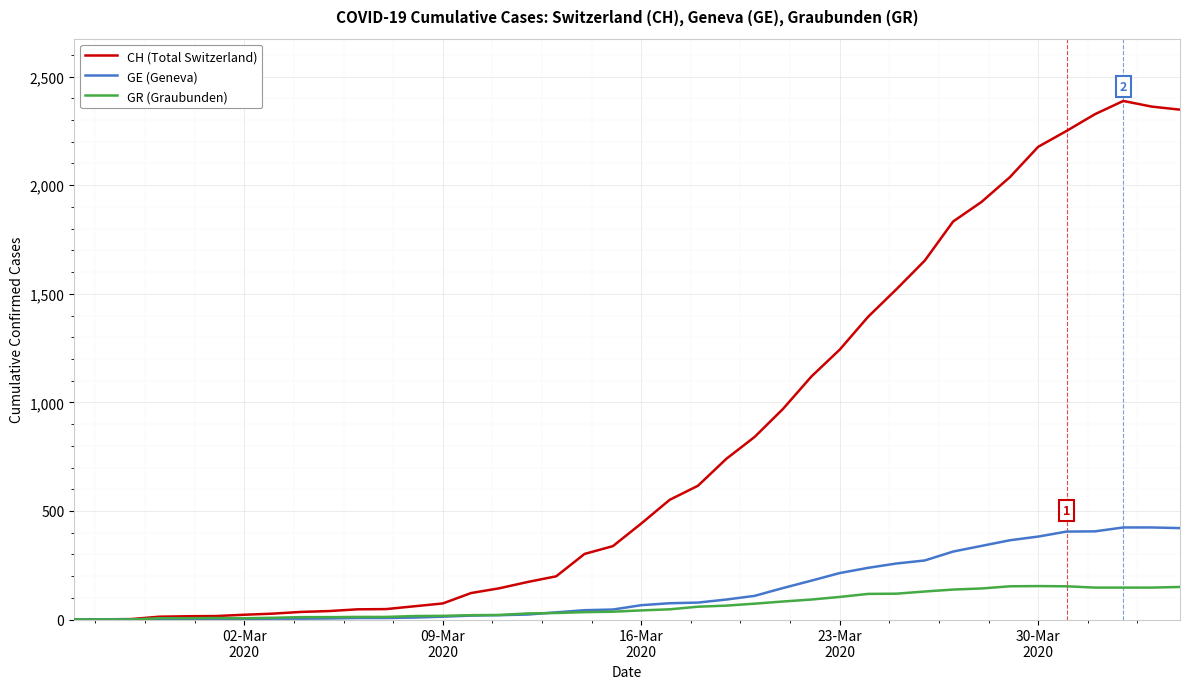

At how many categories does at least one series exceed 573?

18